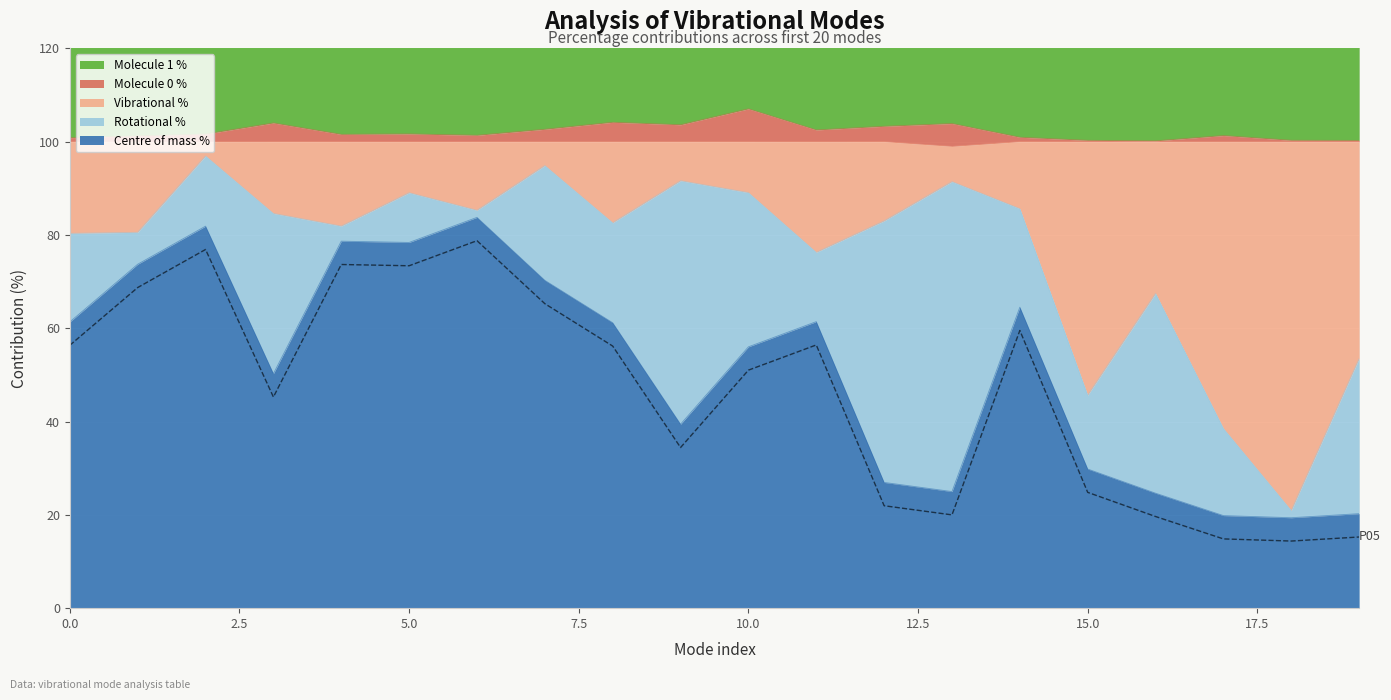

How many data points does each series have?

20